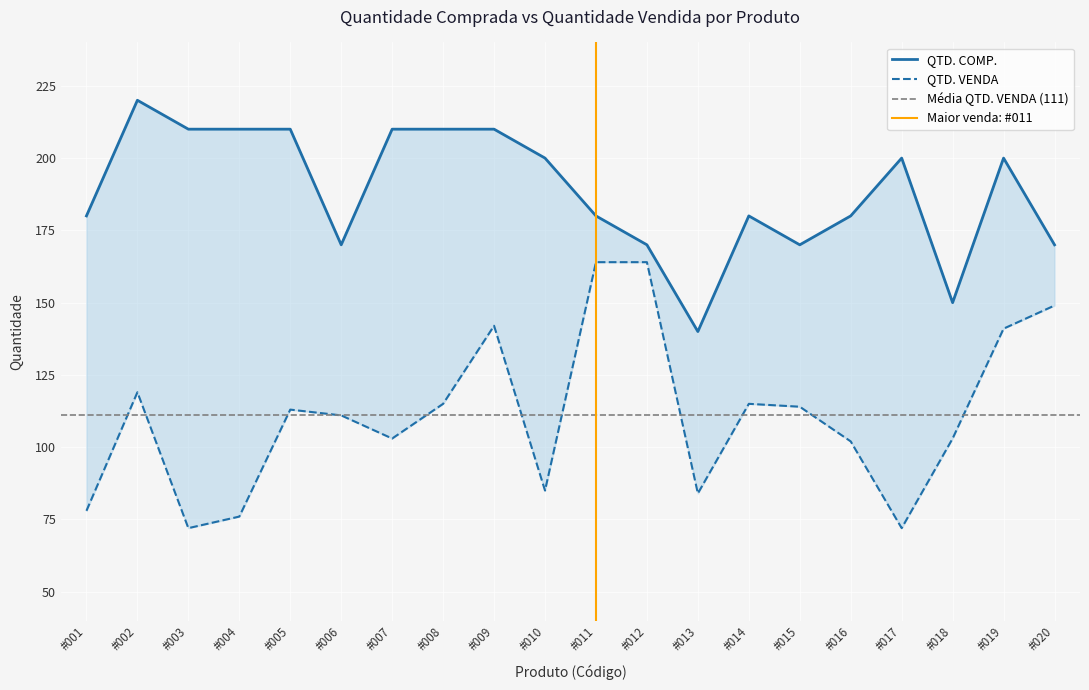

What is the difference between the QTD. VENDA values at #020 and #005?

36